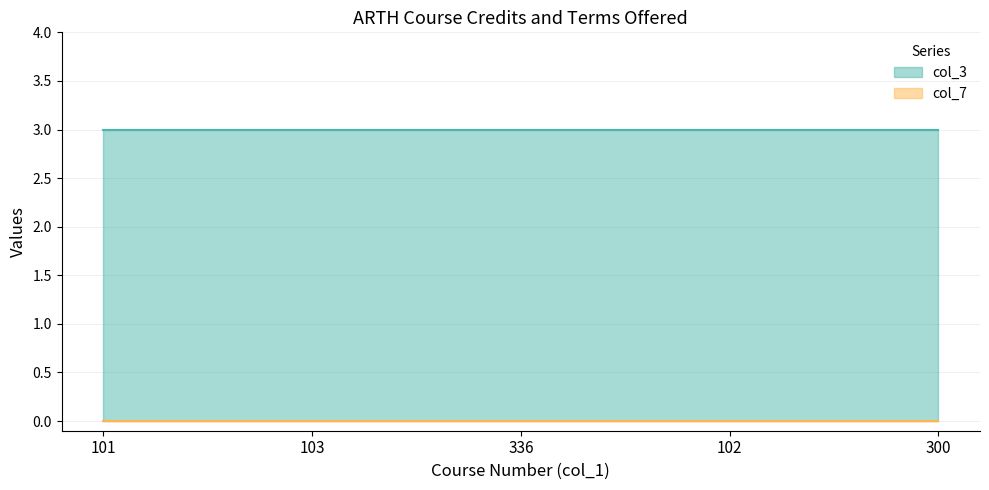

List the labels in order of col_7 value, smallest first.

101, 103, 336, 102, 300